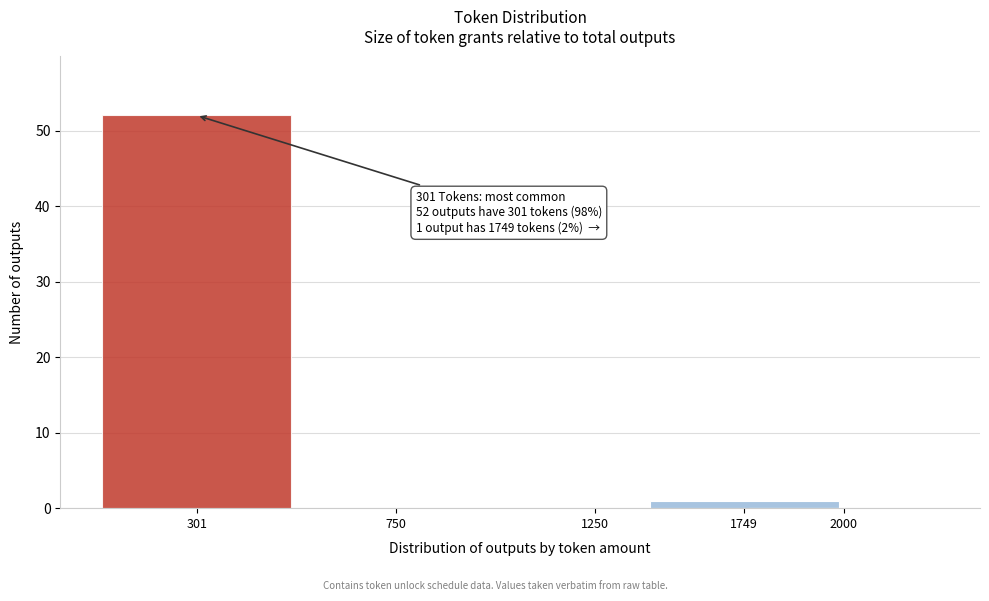

Reading right to left, extract all data points from this chart.

2000=0	1749=1	1250=0	750=0	301=52